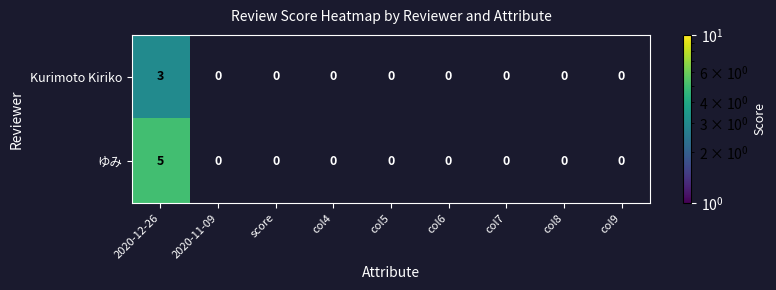

At which category does the chart reach its peak across all series?

2020-12-26